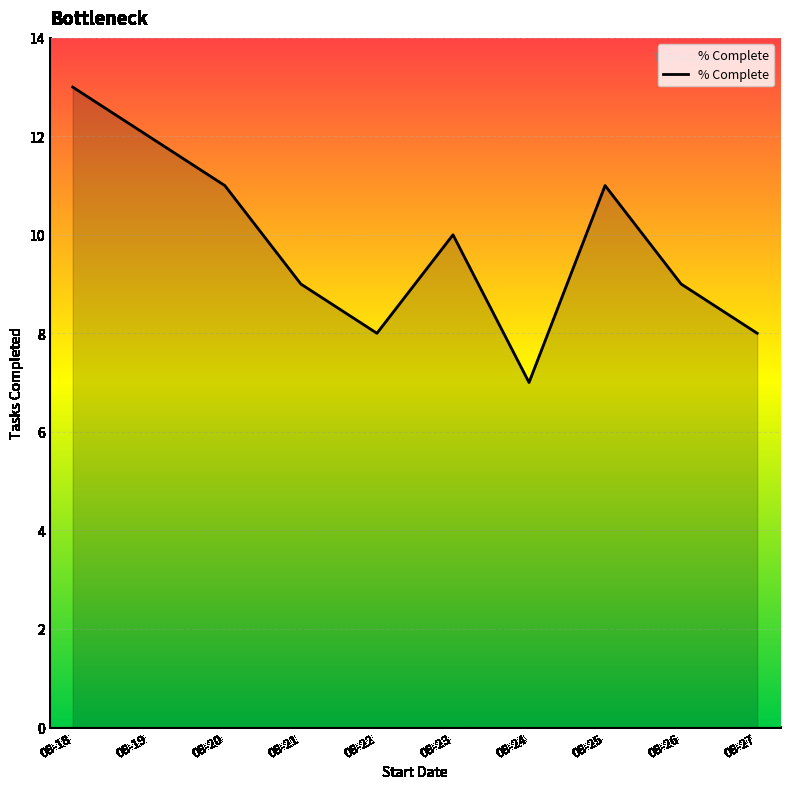

Which category has the lowest value across all series?

08-24